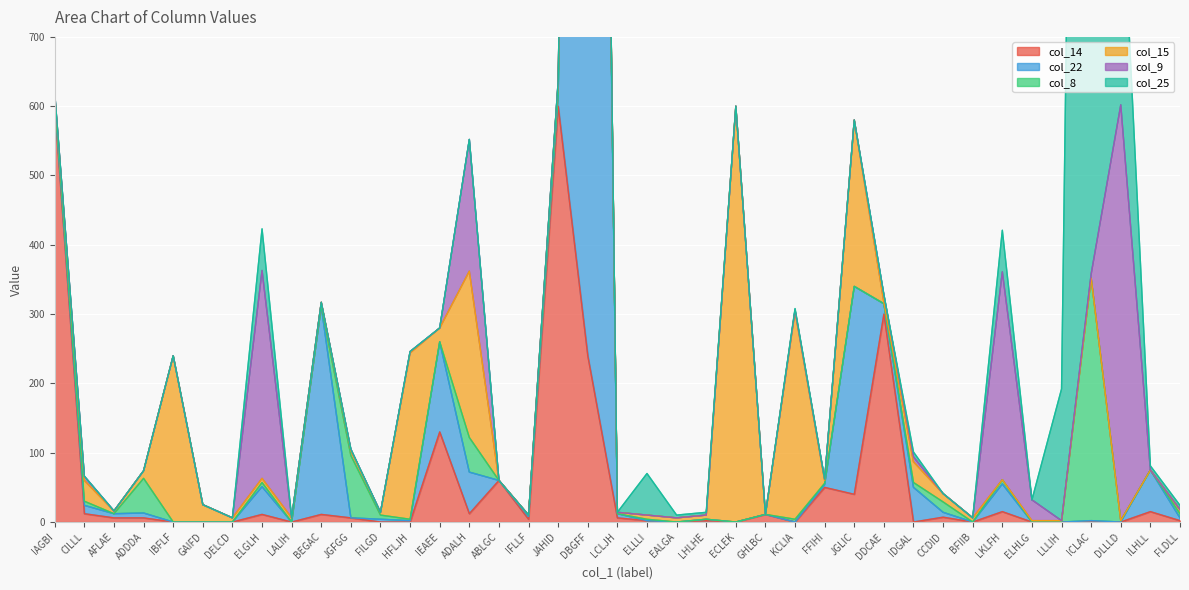

Reading left to right, extract all data points from this chart.

col_14: 600	12	6	6	0	0	0	11	0	11	6	0	0	130	12	60	4	600	240	6	2	0	2	0	11	0	50	40	300	0	7	0	15	0	0	0	0	15	2
col_22: 6	12	6	7	0	0	0	40	0	300	0	4	2	130	60	0	4	15	3000	6	0	0	2	0	0	0	4	300	15	50	7	0	40	0	0	2	0	60	4
col_8: 3	6	0	50	0	0	0	6	0	0	90	6	2	0	50	0	2	3	50	0	2	0	0	0	0	4	2	0	0	7	15	0	6	0	0	350	2	0	6
col_15: 6	30	4	11	240	25	6	6	6	6	7	4	240	20	240	0	0	15	2	2	6	6	6	600	0	300	4	240	2	30	12	6	0	2	2	0	0	0	6
col_9: 3	6	0	0	0	0	0	300	0	0	2	0	2	0	190	0	0	3	0	0	0	0	0	0	0	2	2	0	11	7	0	0	300	30	0	6	600	0	0
col_25: 0	0	0	0	0	0	0	60	0	0	0	0	0	0	0	0	0	0	0	0	60	4	4	0	0	2	0	0	0	7	0	0	60	0	190	3000	350	6	6